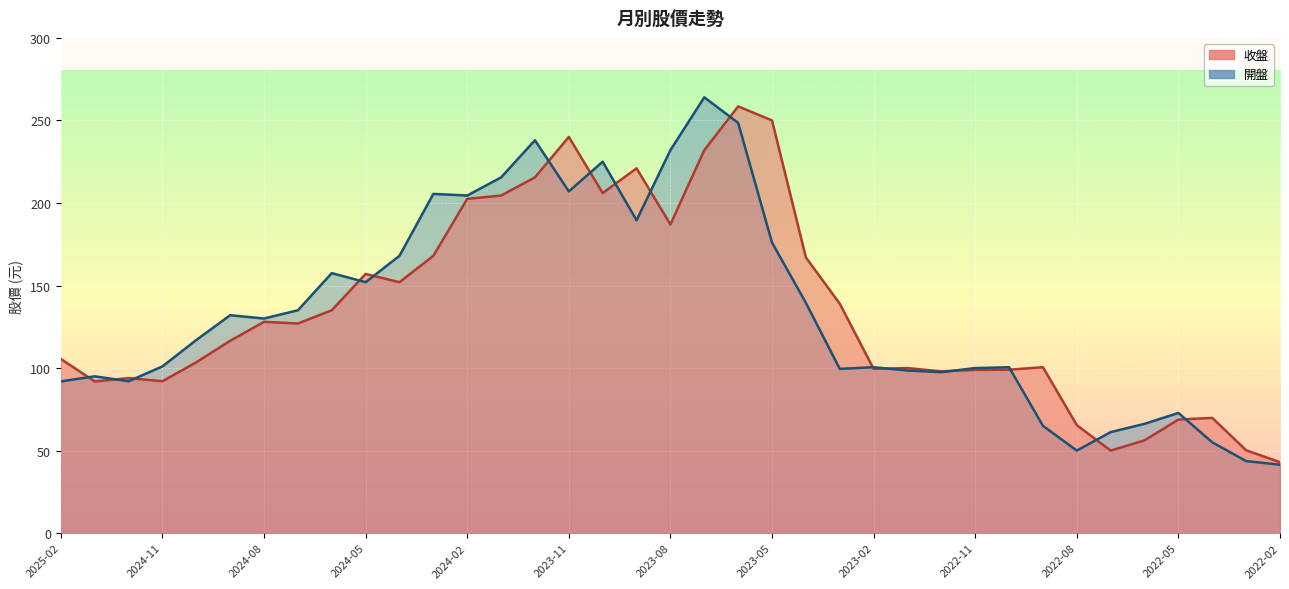

Reading left to right, what are all the values shown in this chart?

開盤: 91.9	95.0	92.0	101.0	117.0	132.0	130.0	135.0	157.5	152.0	168.0	205.5	204.5	215.5	238.0	207.0	225.0	189.5	232.0	264.0	248.5	176.0	139.5	99.5	100.5	98.5	97.5	100.0	100.5	65.0	50.0	61.2	66.2	72.8	55.0	43.6	41.5
收盤: 105.5	91.9	93.9	92.0	103.5	116.5	128.0	127.0	135.0	157.0	152.0	168.0	202.5	204.5	215.5	240.0	206.0	221.0	187.0	232.0	258.5	250.0	167.0	139.0	99.5	100.0	98.0	98.9	99.0	100.5	65.4	50.0	56.2	68.8	69.8	50.2	43.0